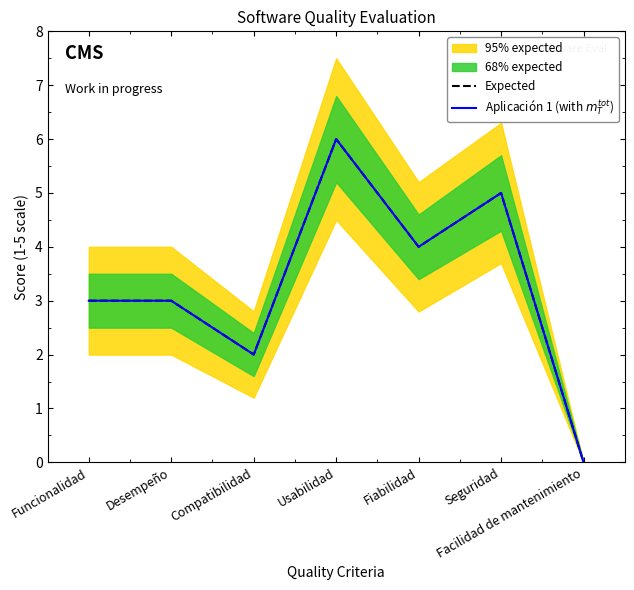

List the series in order of their peak value, highest first.

Expected, Aplicación 1 (with $m_T^{tot}$)